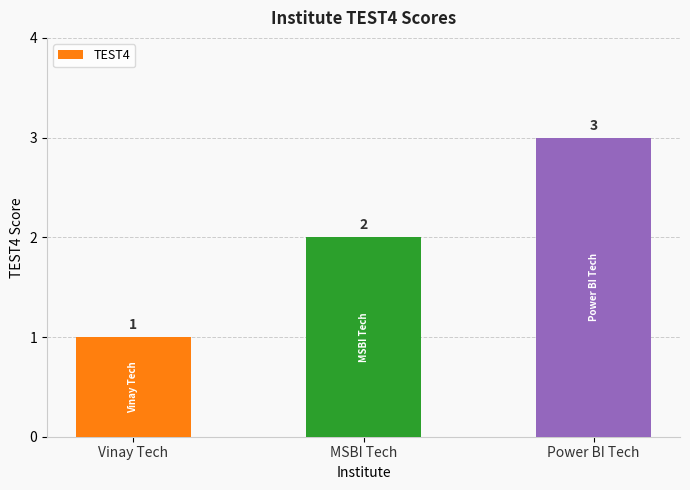

What is the difference between the maximum and minimum values?

2